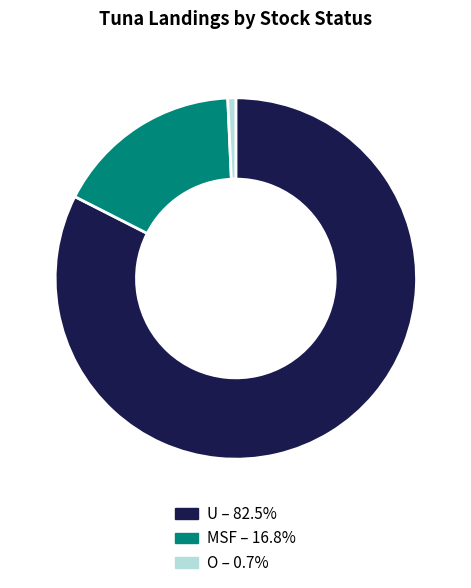

How many slices are in this pie chart?

3